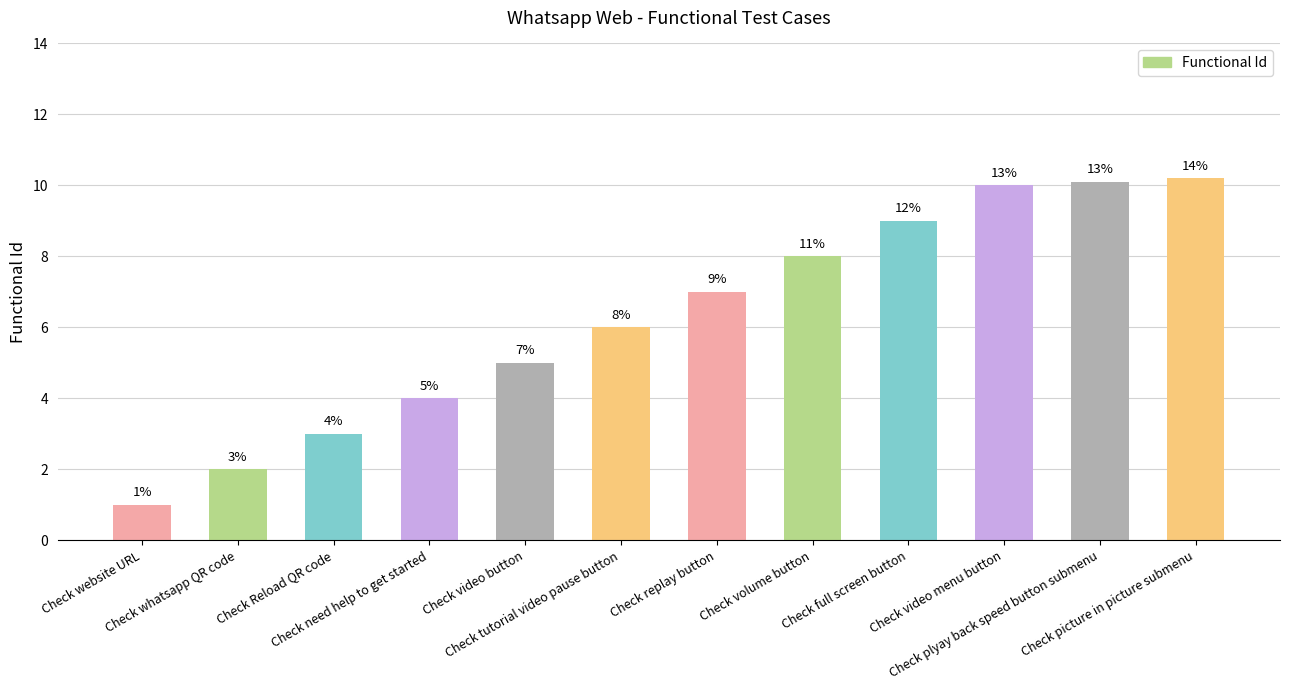

What is the value of the 5th bar from the left?

5.0